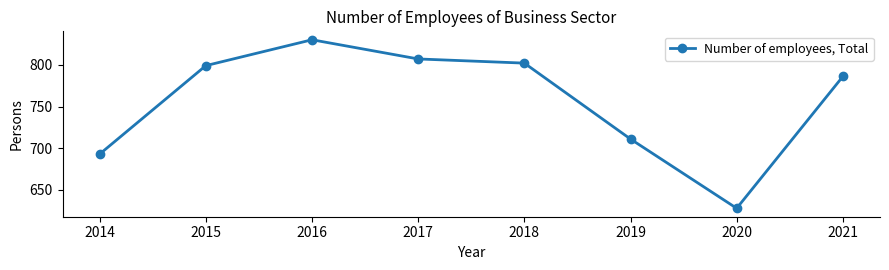

At which category does the chart reach its peak across all series?

2016